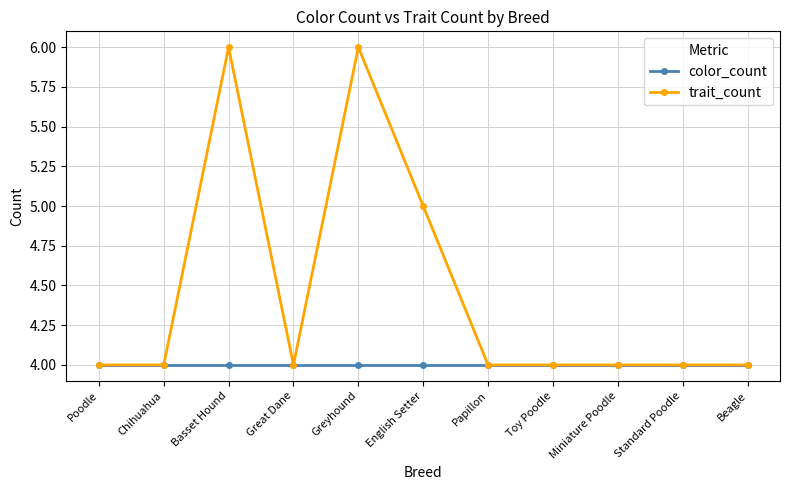

What is the total value across all series at Greyhound?

10